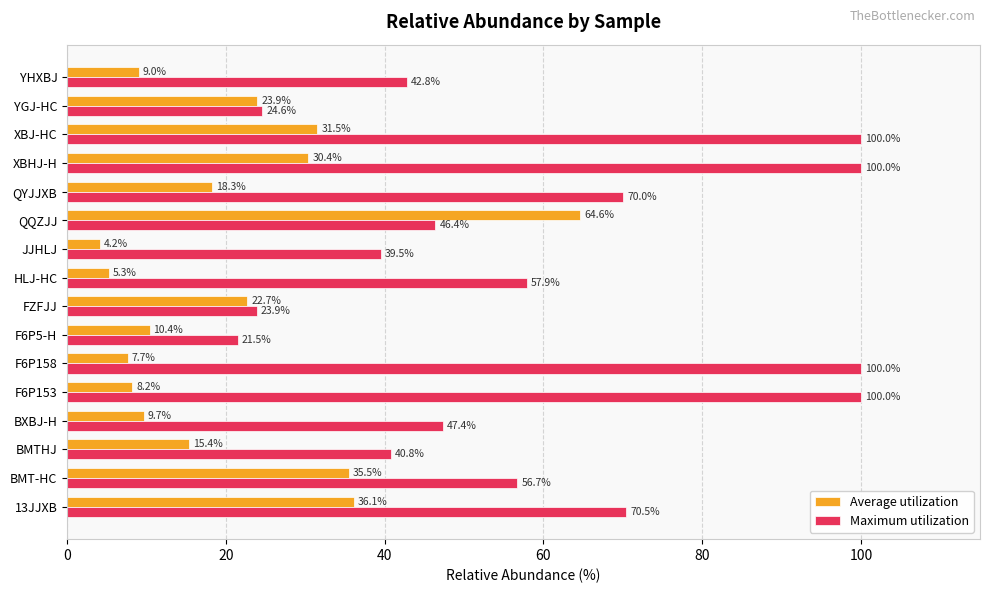

True or false: Maximum utilization has a value of 56.7 at BMT-HC.

True